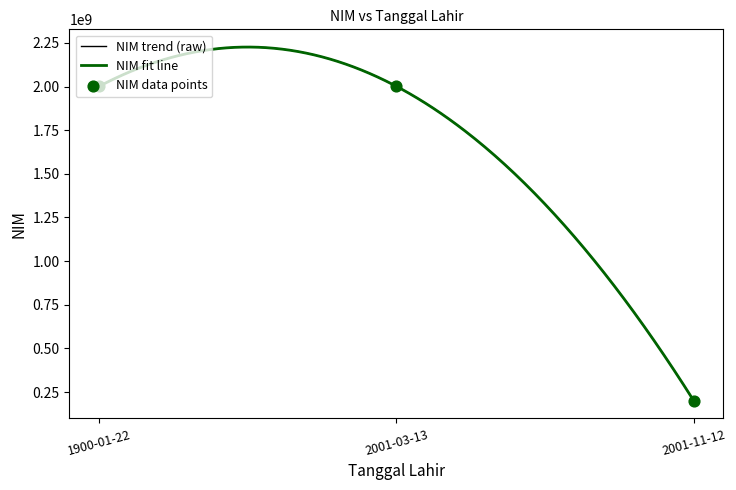

What is the change in value from 2001-03-13 to 2001-11-12?

-1801171047